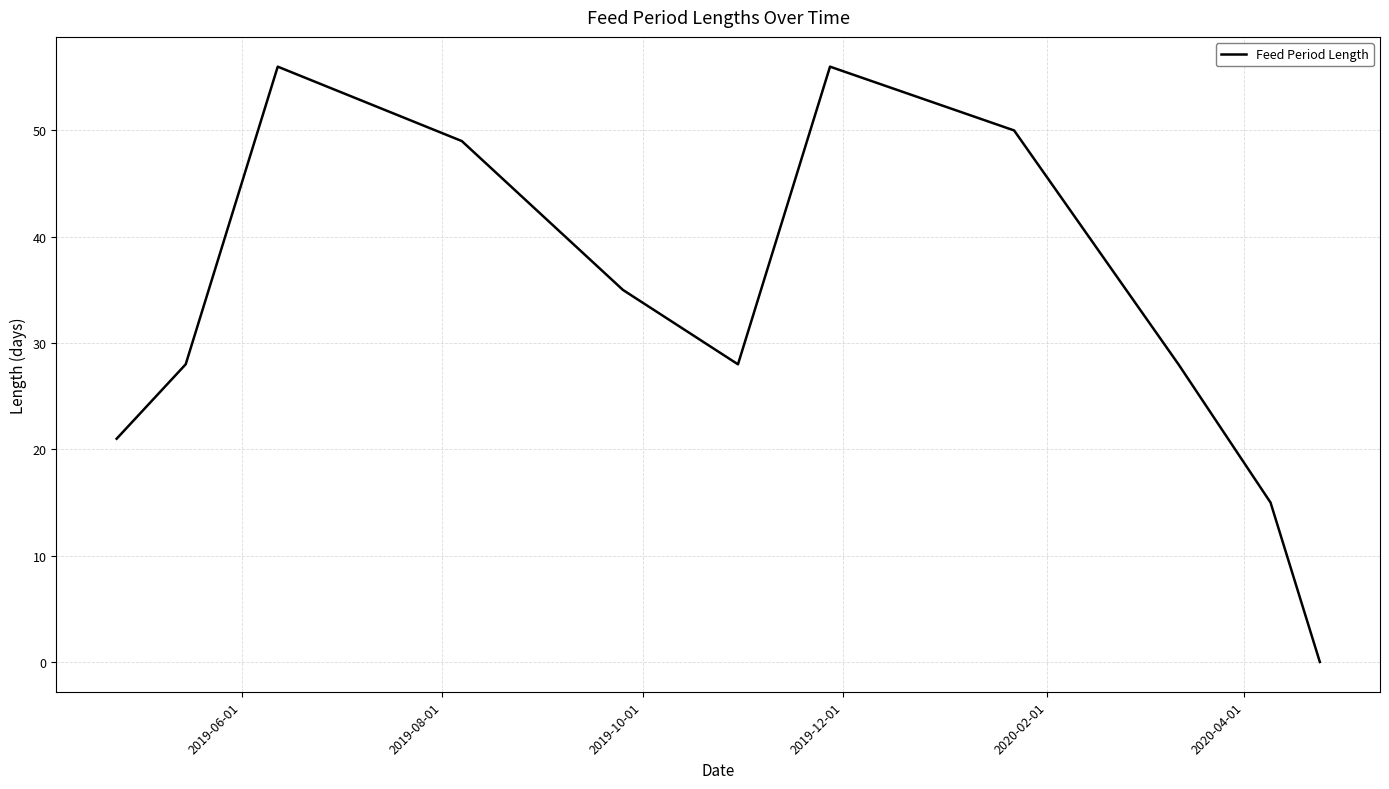

What is the maximum value shown in the chart?

56